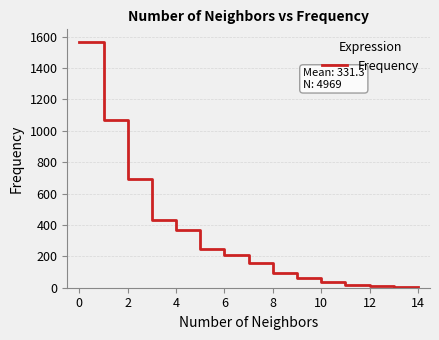

What is the sum of all values?

4969